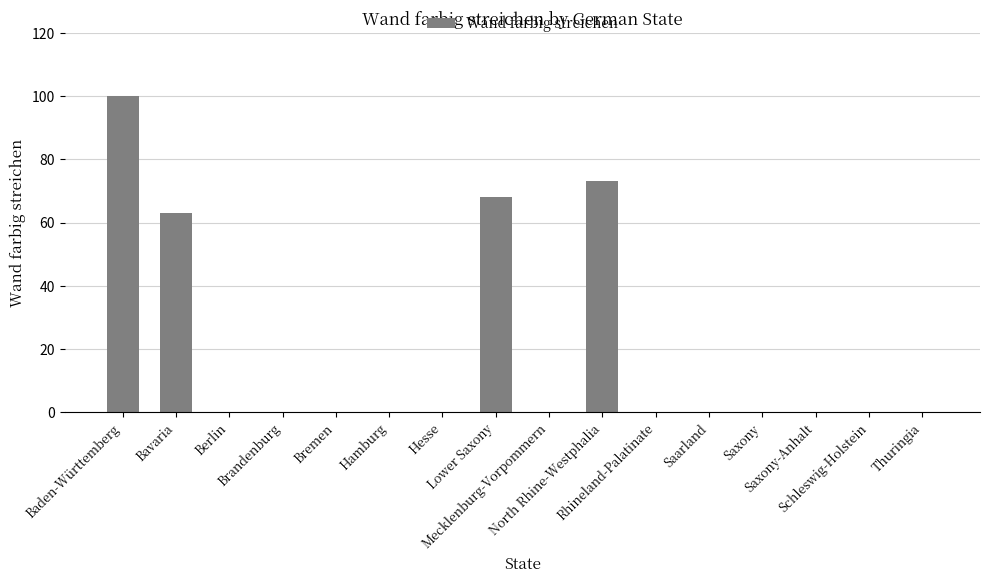

Reading left to right, what are all the values shown in this chart?

100	63	0	0	0	0	0	68	0	73	0	0	0	0	0	0